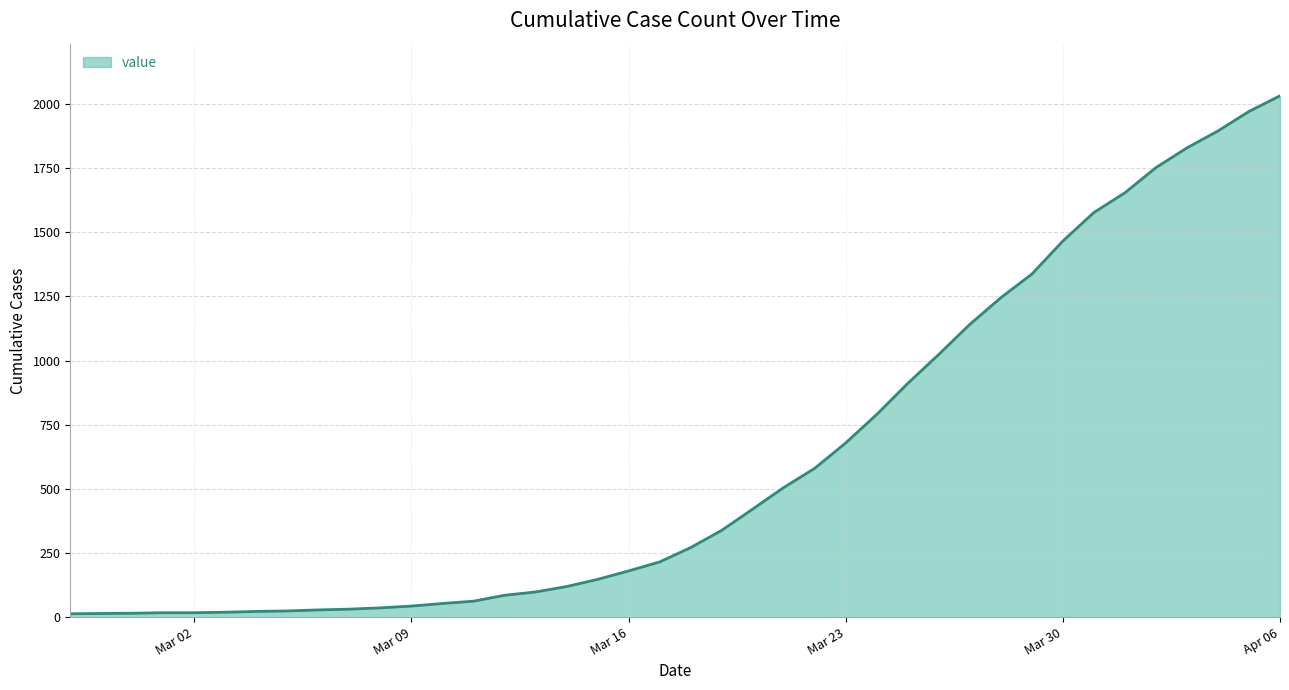

What is the greatest value displayed?

2032